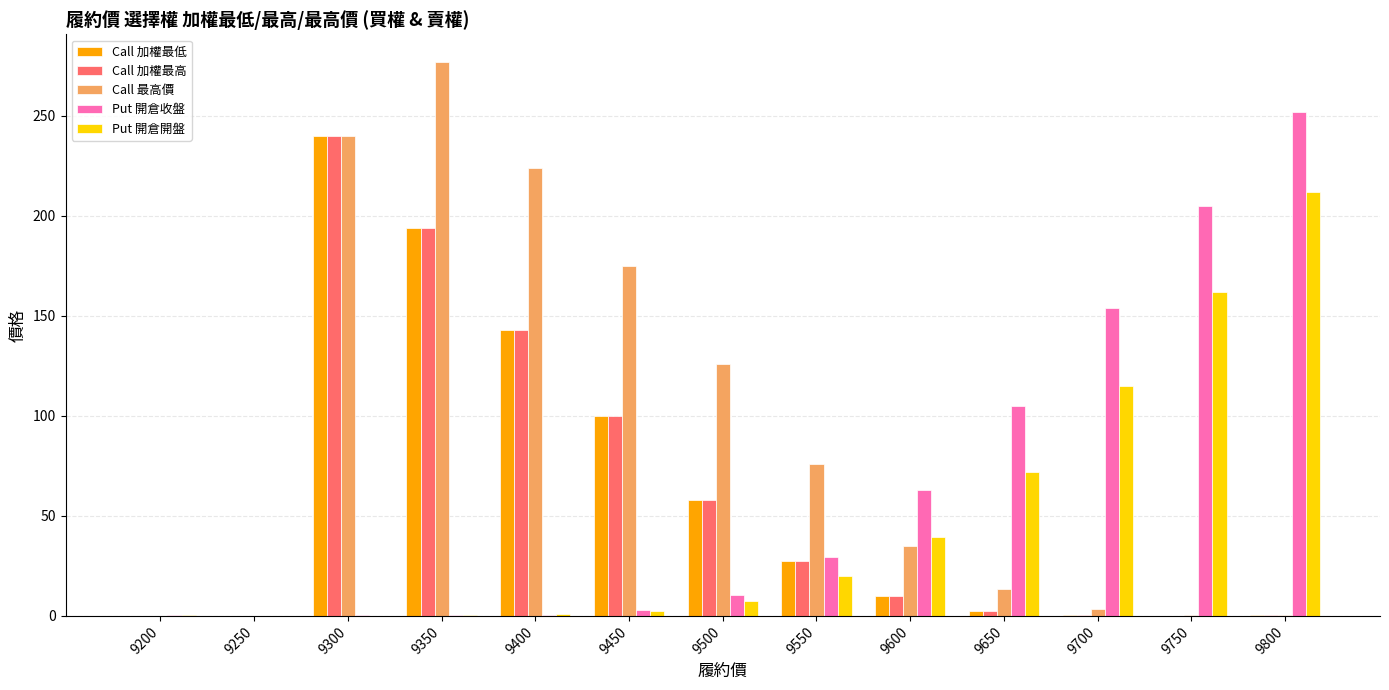

At which category is the sum across all series the highest?

9300